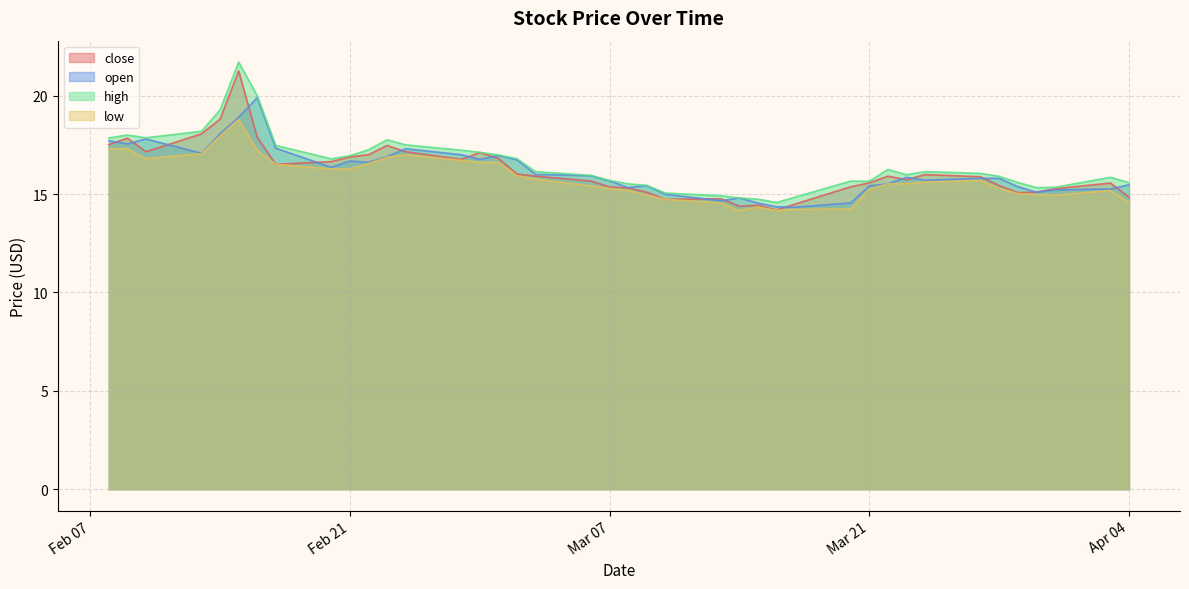

What is the smallest value displayed?

14.2